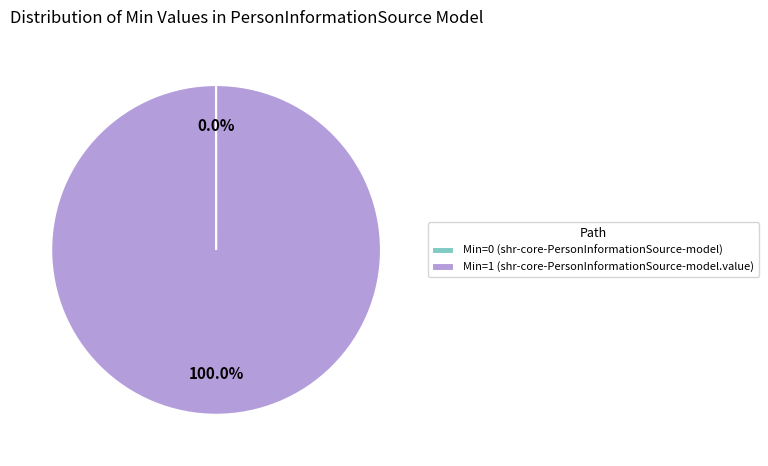

Is there any slice that represents more than half of the pie?

Yes